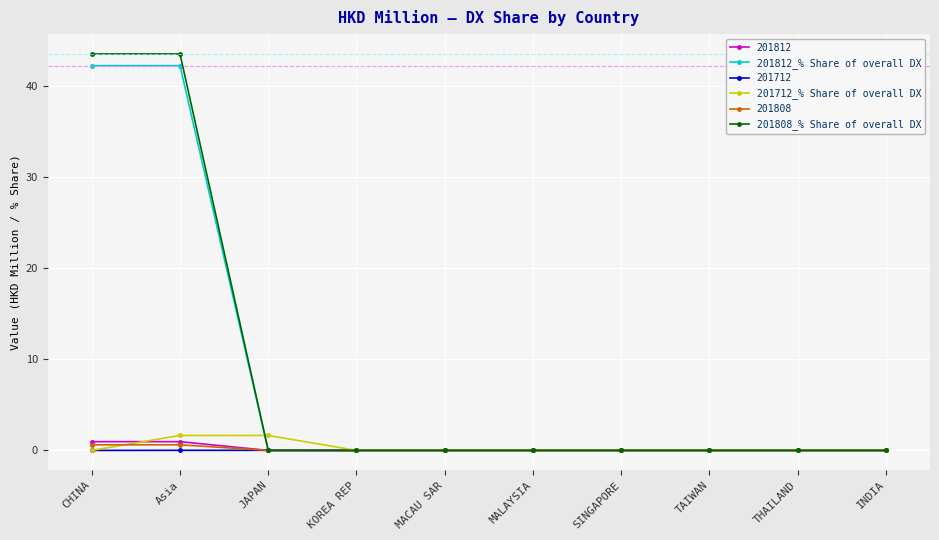

What is the greatest value displayed?

43.6